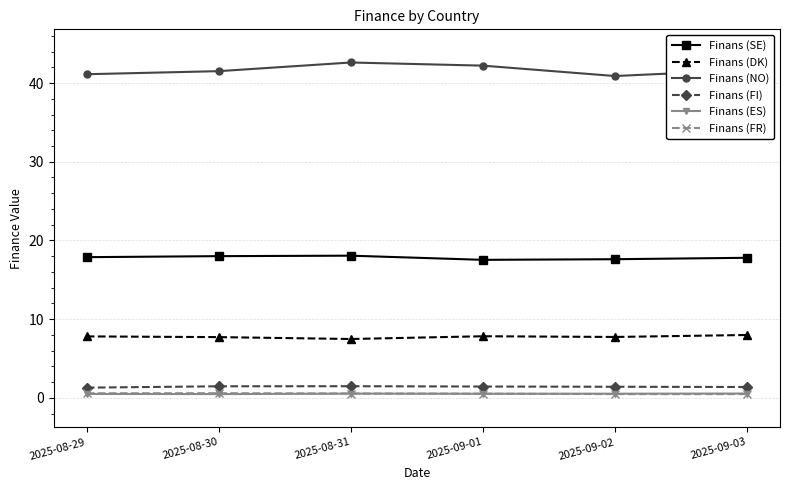

True or false: Finans (FR) has more than 2 points higher than both neighbors.

False